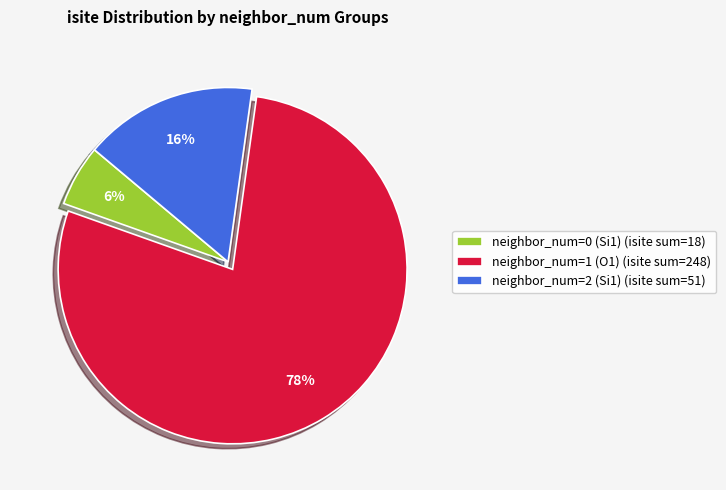

What is the largest slice in the pie chart?

neighbor_num=1 (O1) (isite sum=248)